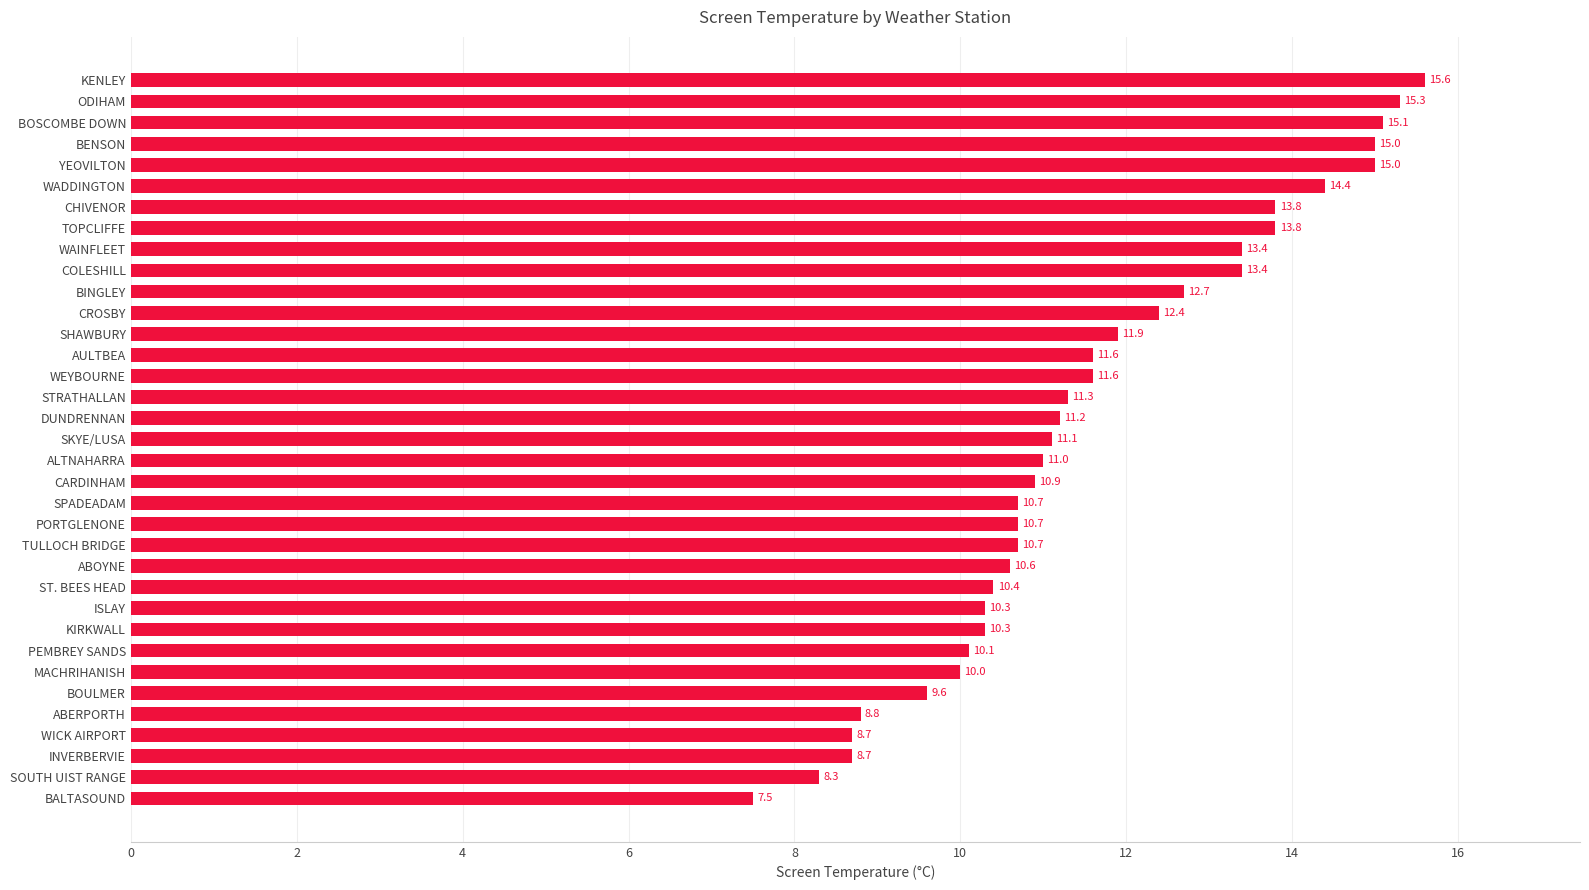

Reading bottom to top, list all the values displayed in this chart.

7.5	8.3	8.7	8.7	8.8	9.6	10.0	10.1	10.3	10.3	10.4	10.6	10.7	10.7	10.7	10.9	11.0	11.1	11.2	11.3	11.6	11.6	11.9	12.4	12.7	13.4	13.4	13.8	13.8	14.4	15.0	15.0	15.1	15.3	15.6